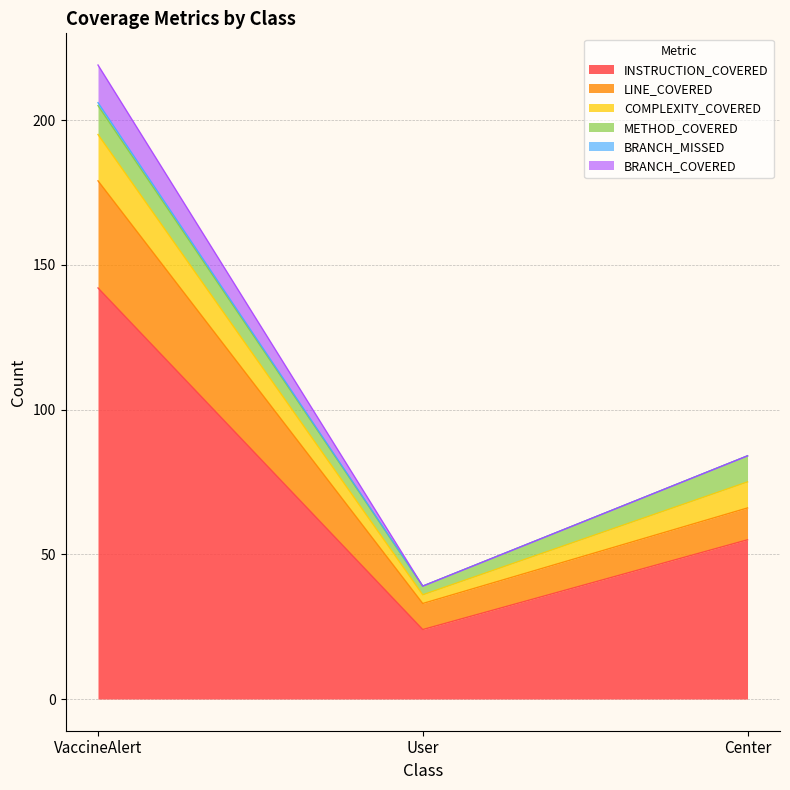

What is the sum of all BRANCH_MISSED values?

1